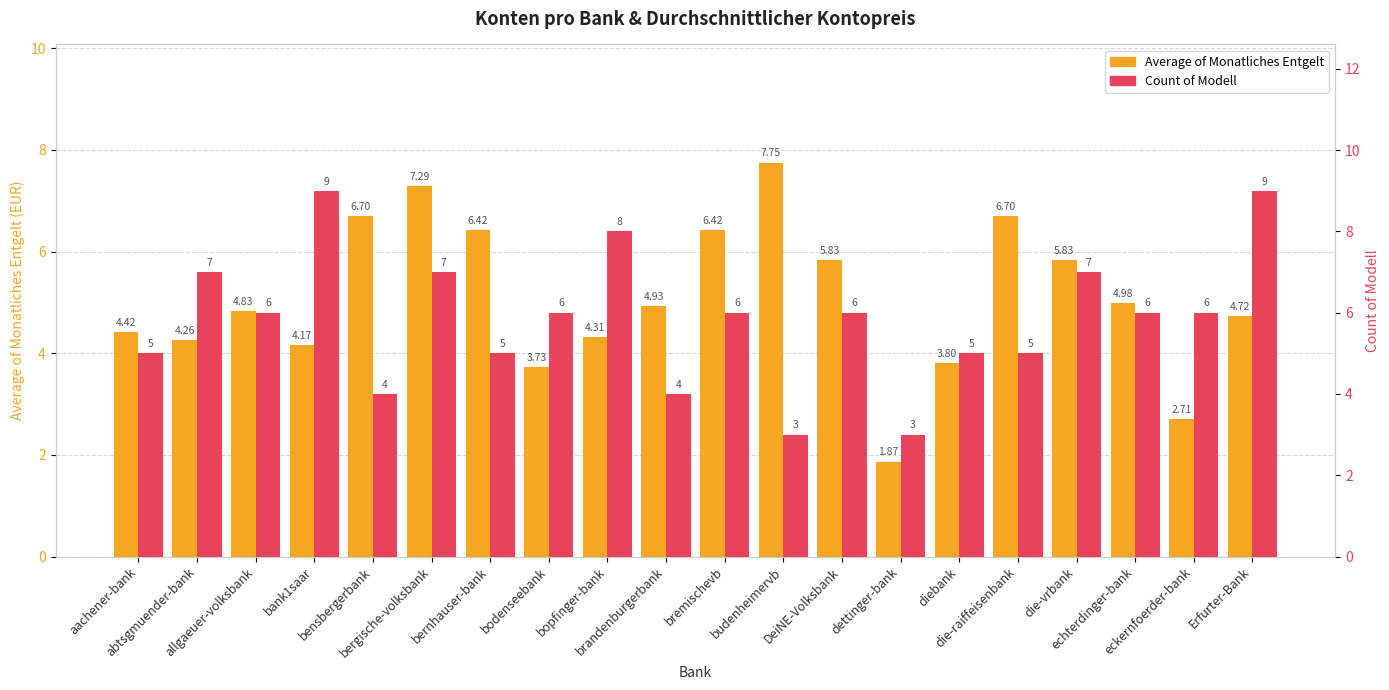

How many Count of Modell values are between 5 and 7?

13